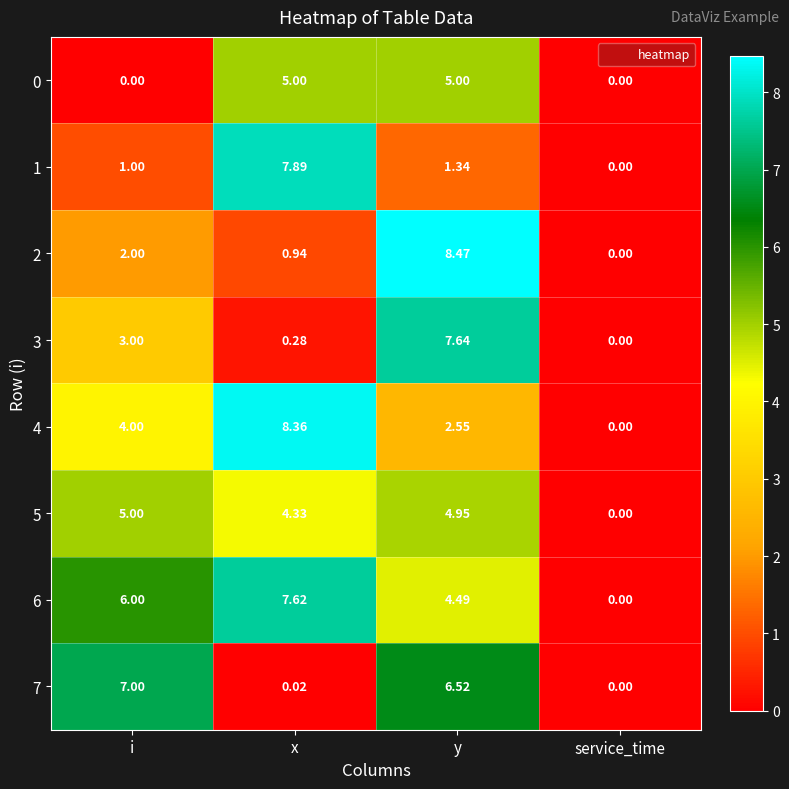

How many data points in 5 are less than 4?

1